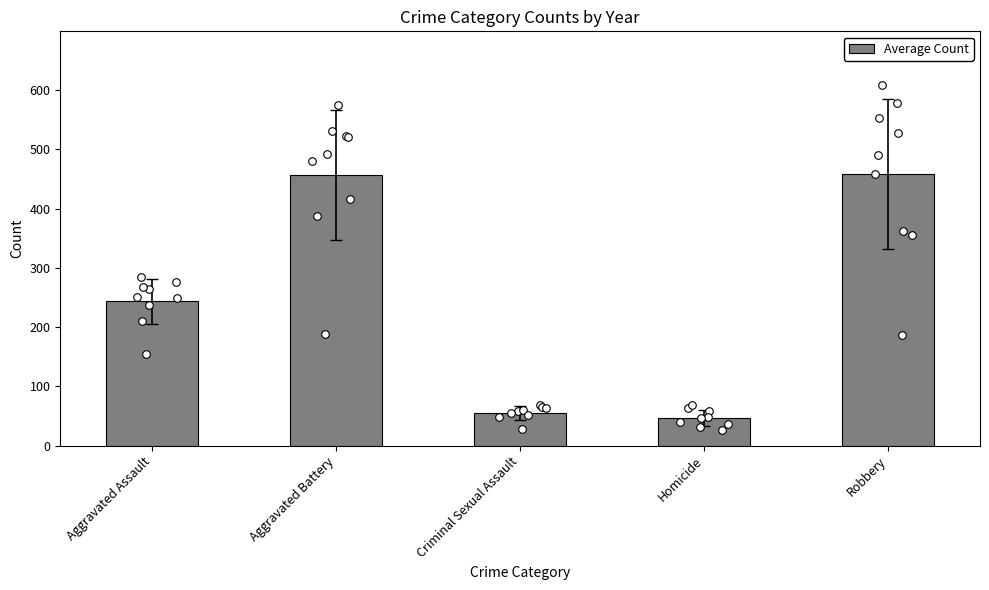

Between Homicide and Aggravated Assault, which is larger?

Aggravated Assault